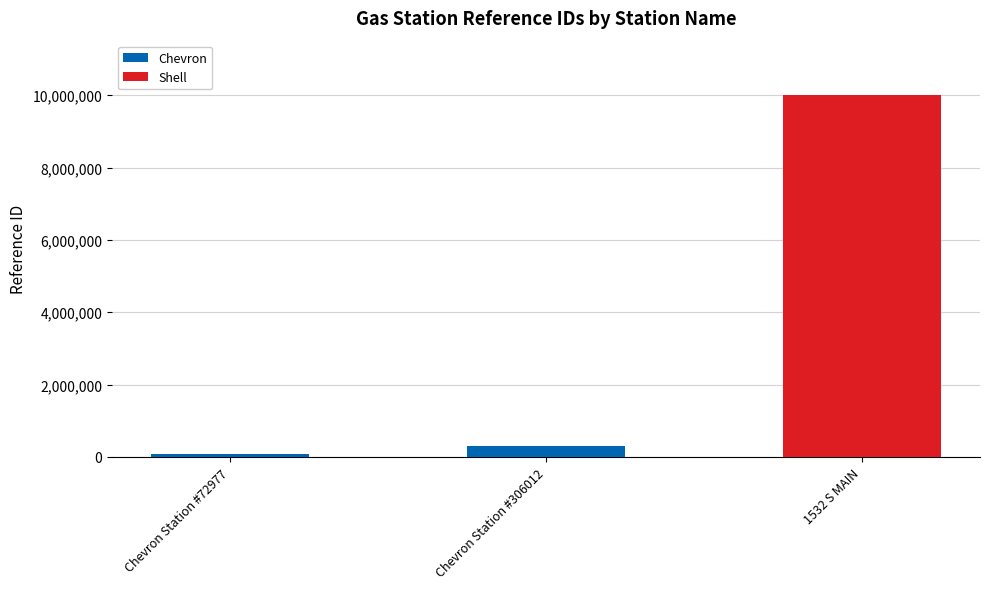

The value at 1532 S MAIN is 10007500. True or false?

True